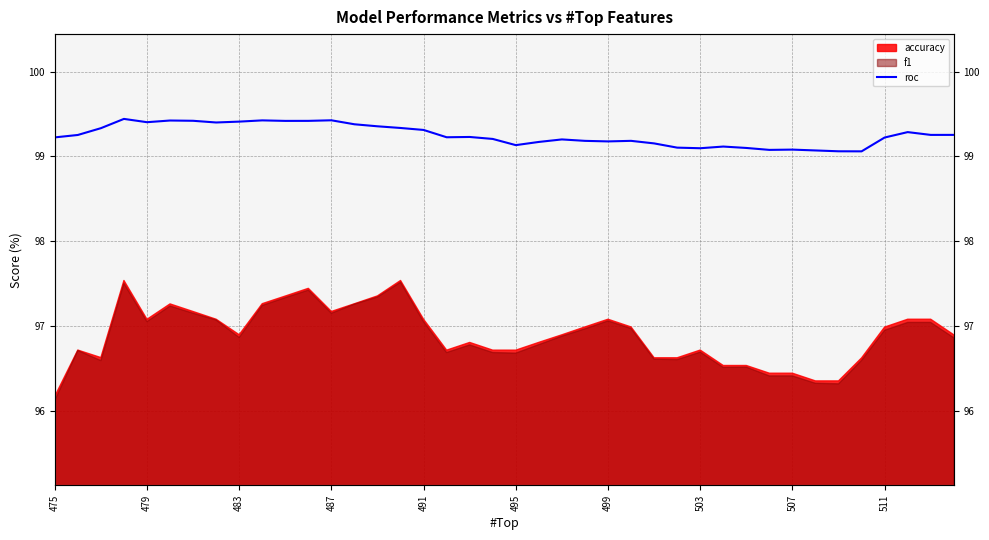

Does the chart have visible grid lines?

Yes